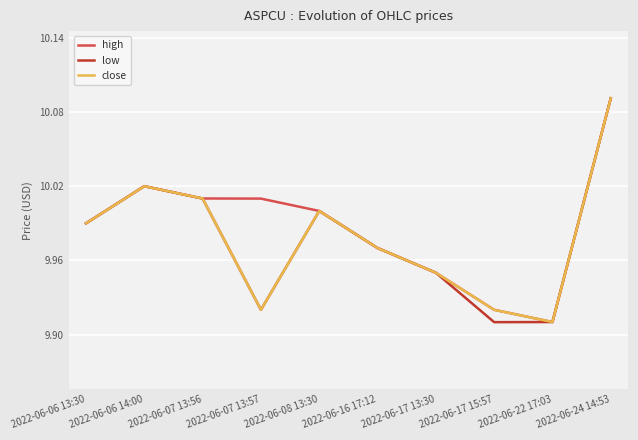

At which category does high reach its first local peak?

2022-06-06 14:00